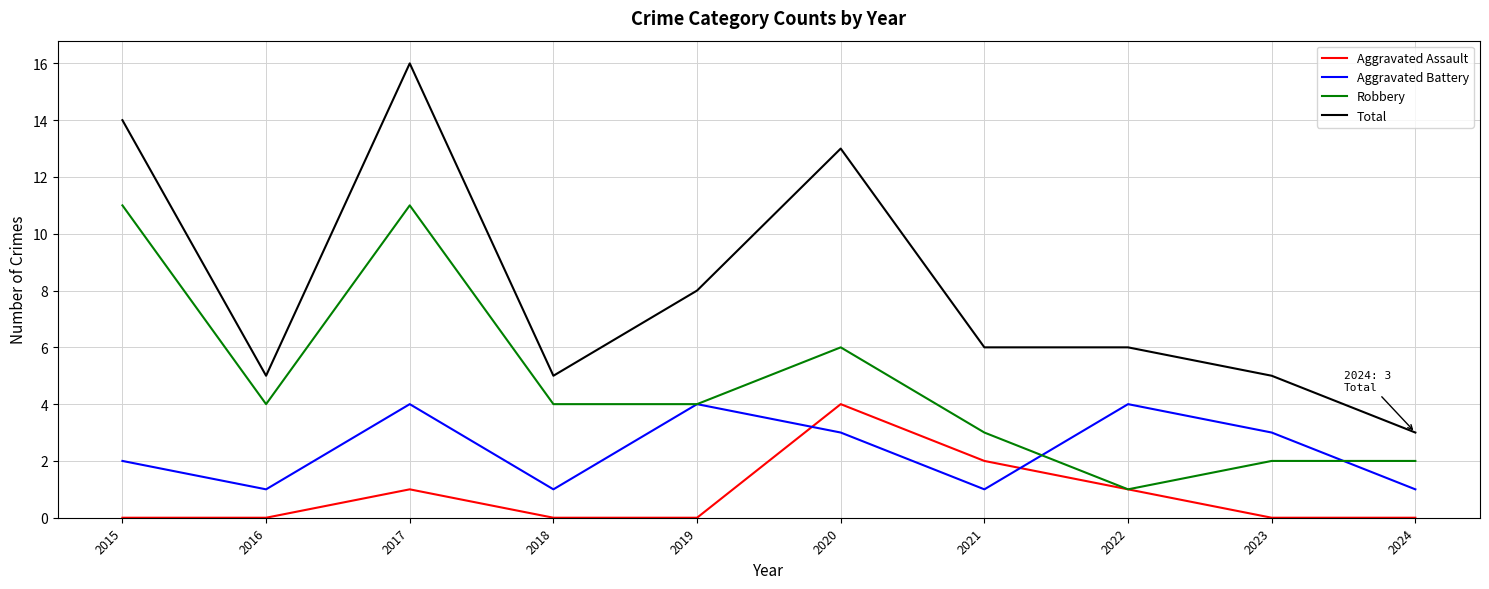

True or false: Robbery and Total cross at least once.

False